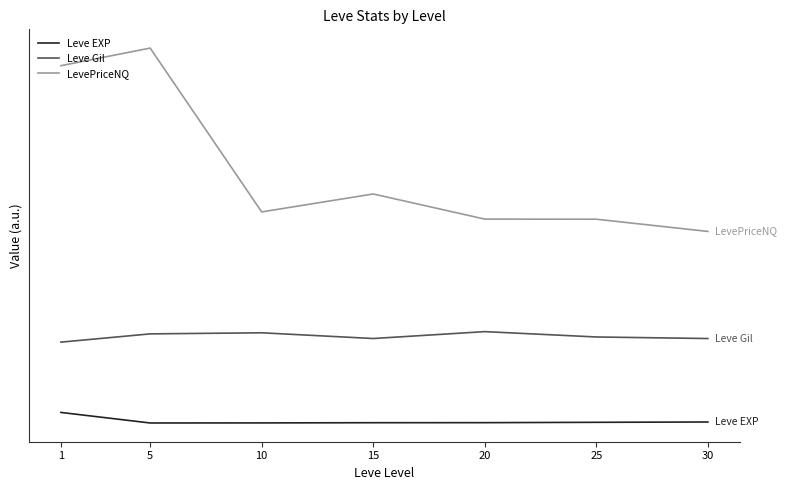

Reading left to right, extract all data points from this chart.

Leve EXP: 1=468.5	5=2.3	10=5.3	15=14.2	20=16.3	25=31.8	30=45.5
Leve Gil: 1=3577.1	5=3942.0	10=3990.3	15=3737.0	20=4042.0	25=3805.3	30=3736.1
LevePriceNQ: 1=15801.4	5=16580.4	10=9336.1	15=10128.6	20=9017.5	25=9012.9	30=8472.5